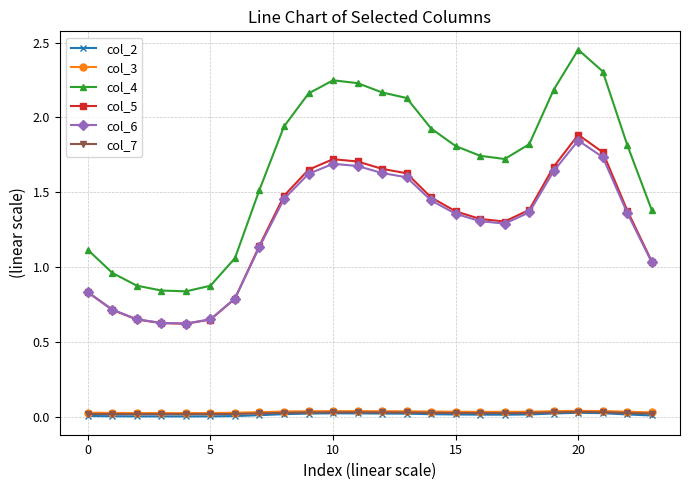

True or false: col_3 and col_5 cross at least once.

False